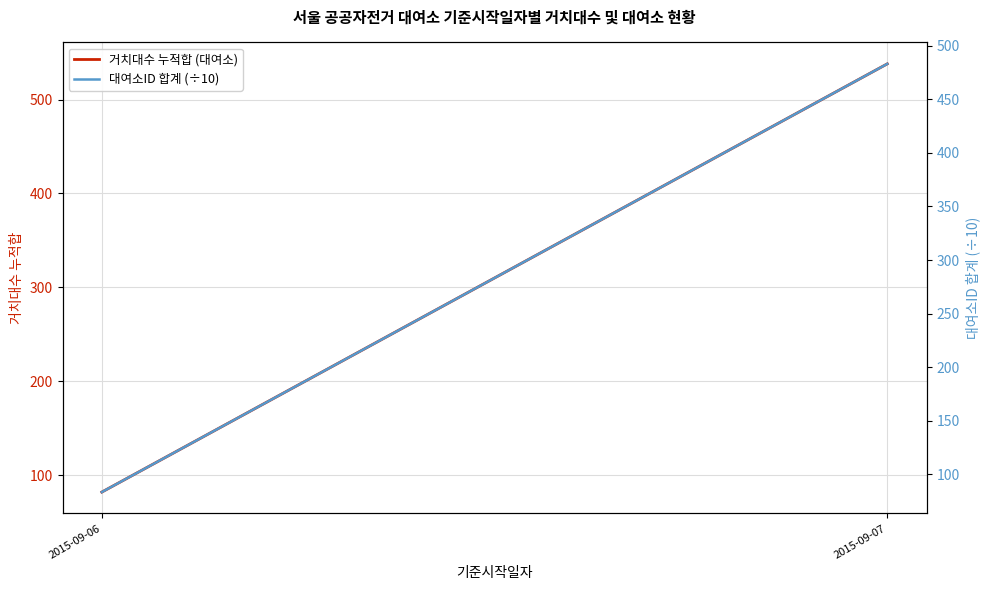

Reading right to left, transcribe all the data shown in this chart.

거치대수 누적합 (대여소): 538.0	82.0
대여소ID 합계 (÷10): 482.9	83.6